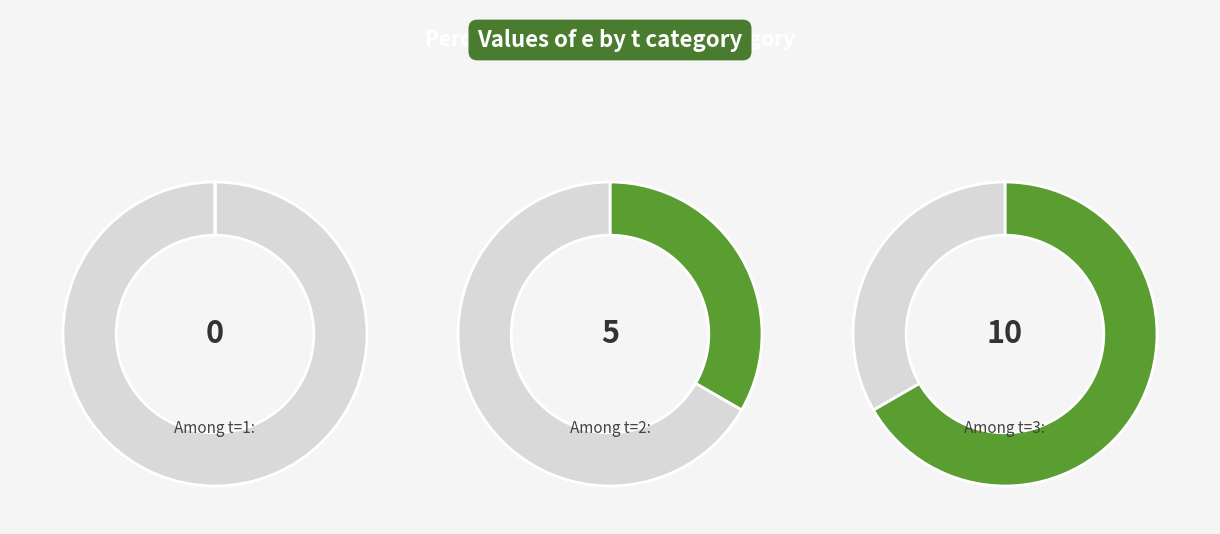

What is the change in value from 2 to 3?

+5